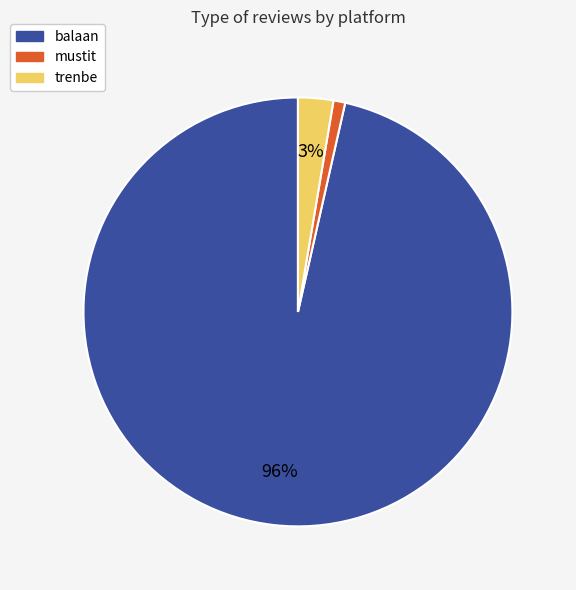

Count the number of slices in the pie.

3